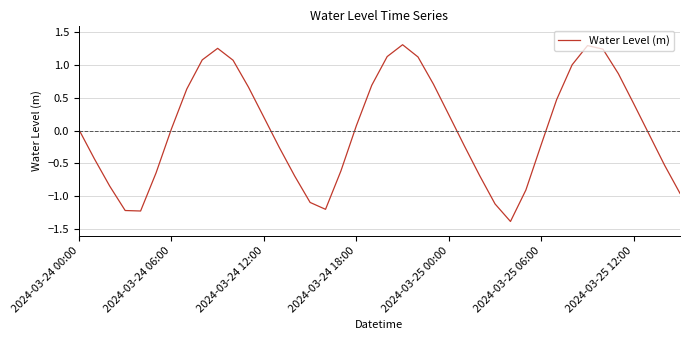

What is the minimum value shown in the chart?

-1.4